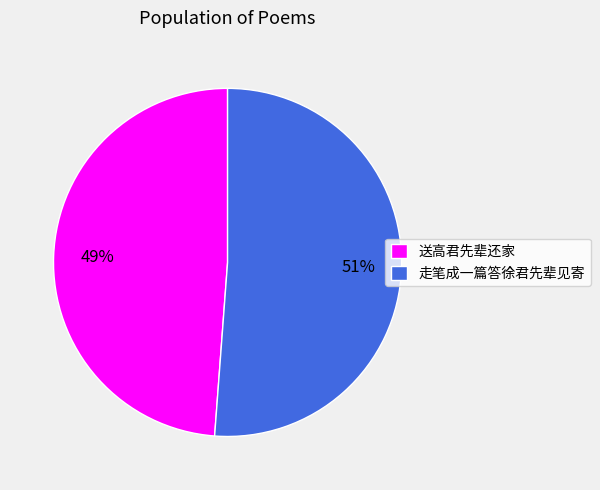

Count the number of slices in the pie.

2